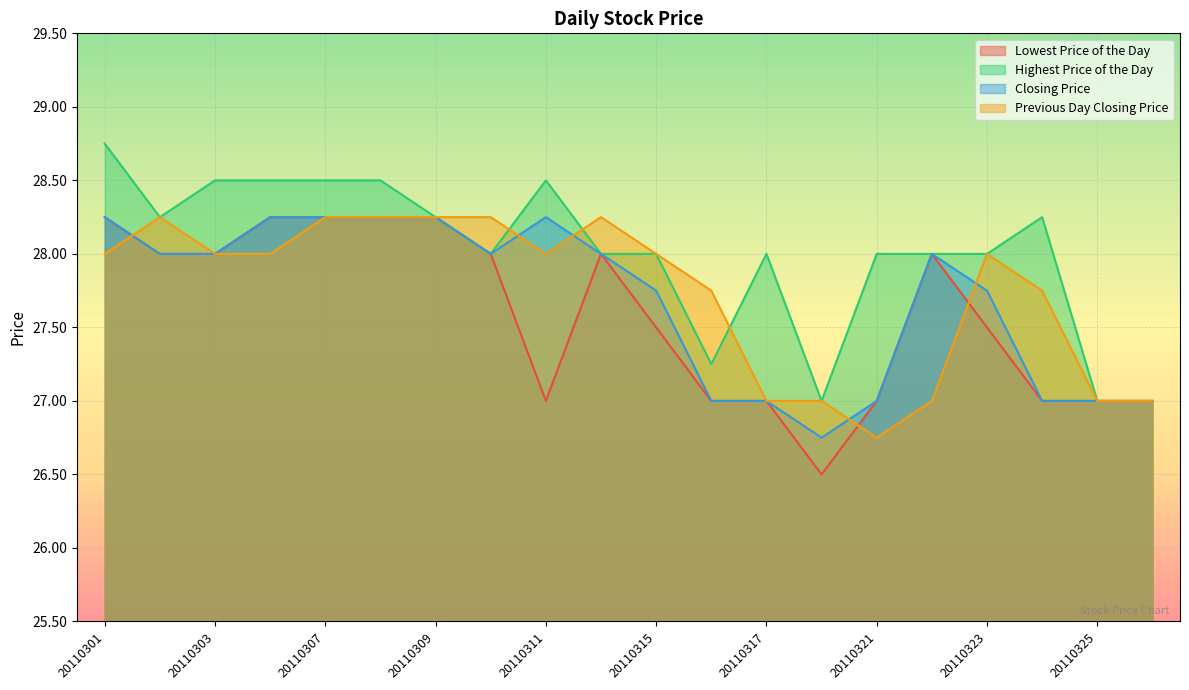

Which series has the largest total across all categories?

Highest Price of the Day